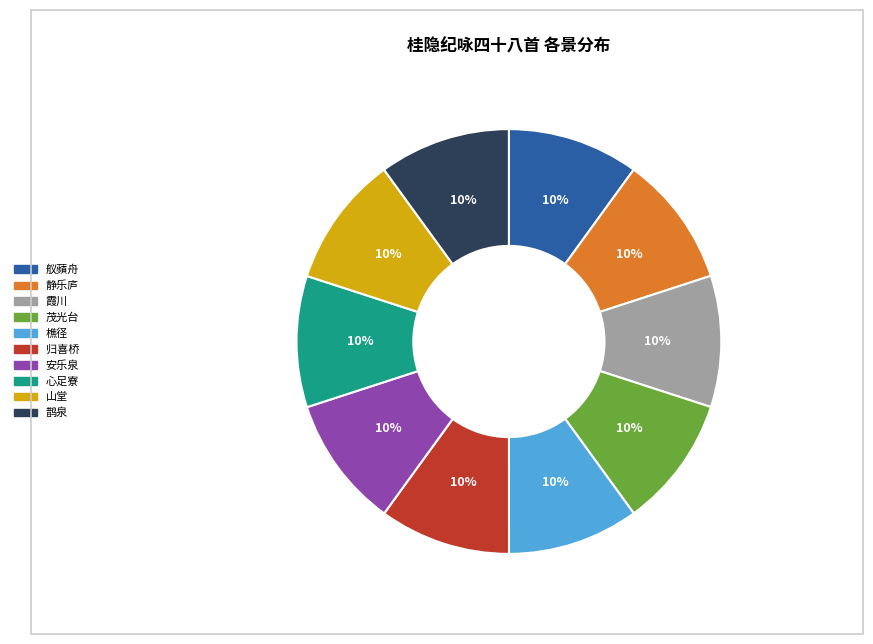

Is the sum of 安乐泉 and 茂光台 greater than half?

No